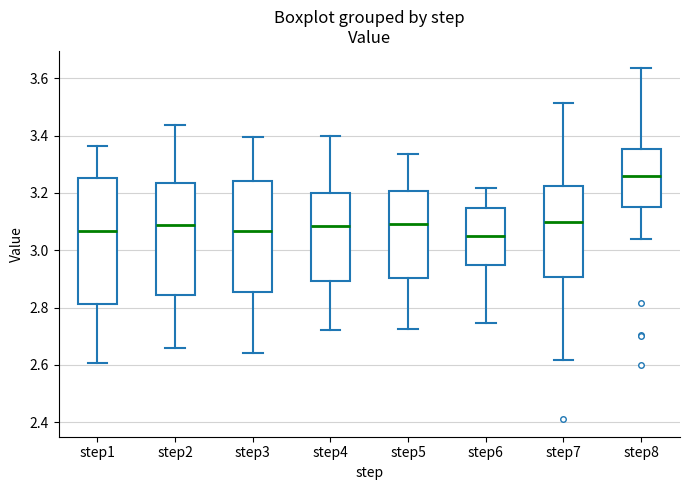

Comparing the boxes themselves (not the whiskers), which one is the tallest?

step1